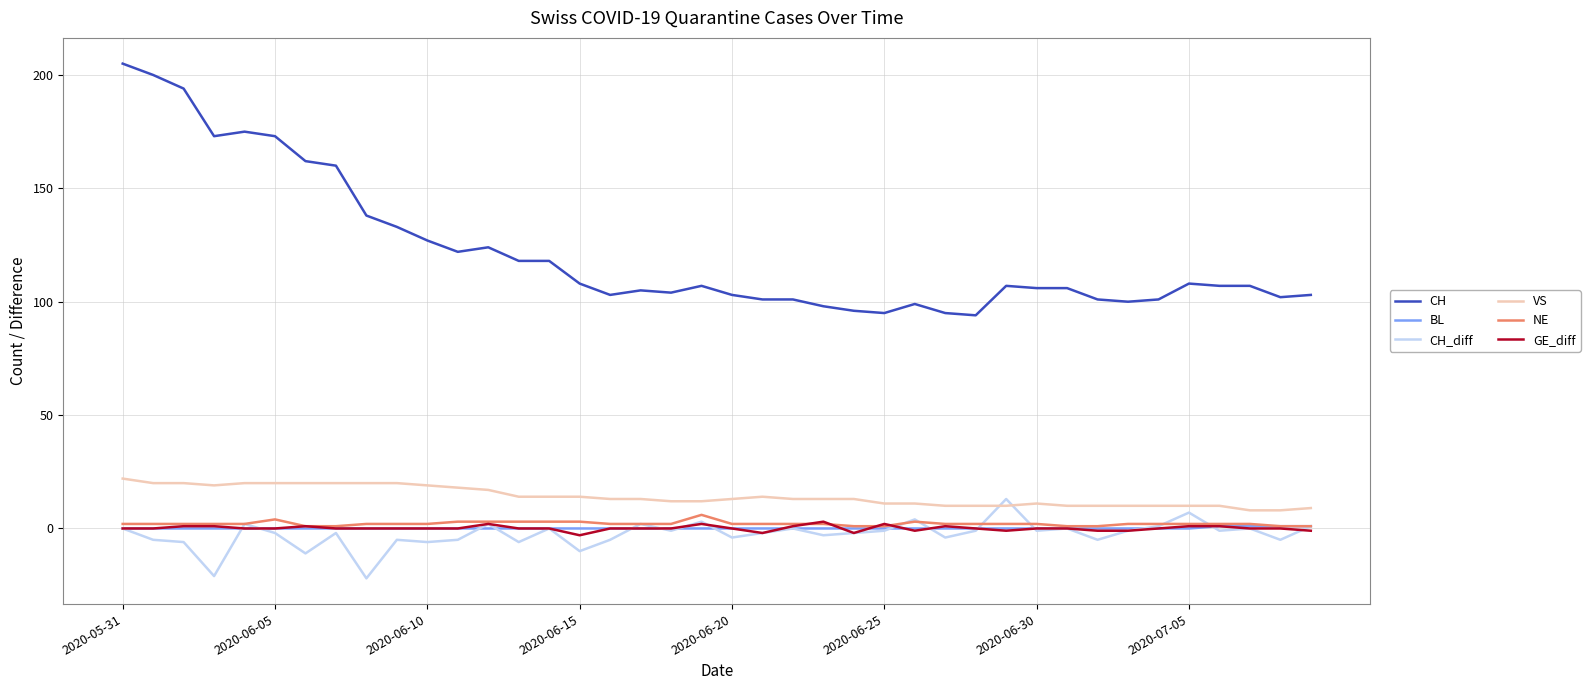

What is the smallest value displayed?

-22